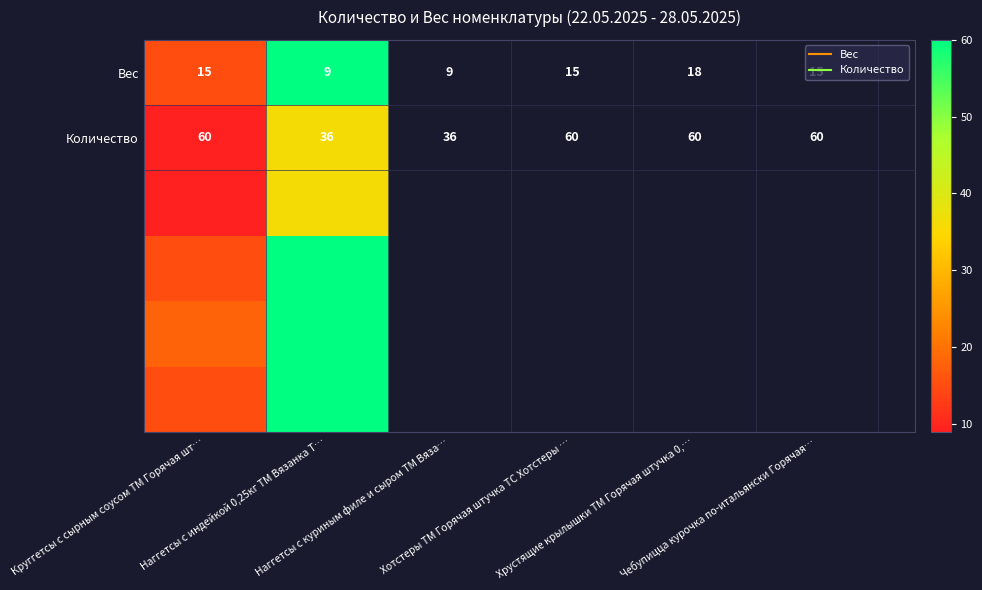

The value of Количество at Круггетсы с сырным соусом ТМ Горячая шт… is 15. True or false?

False